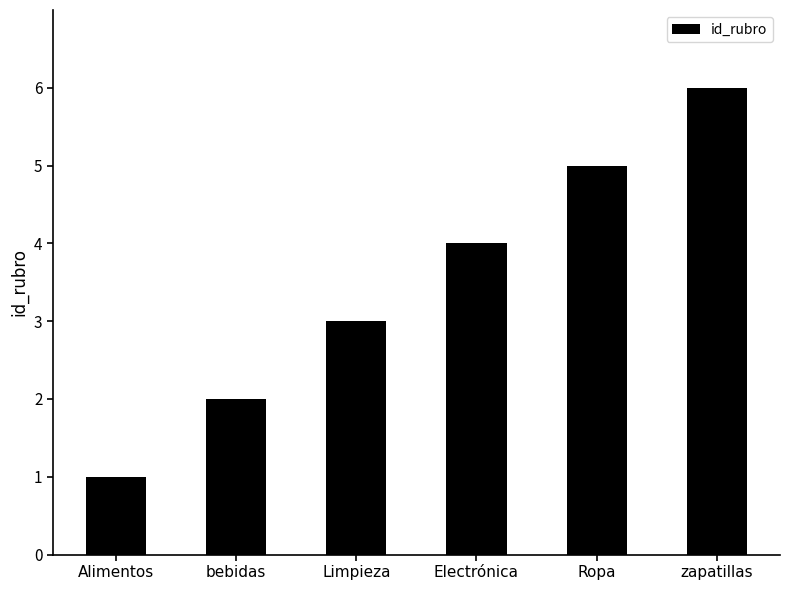

How many bars are there in total?

6